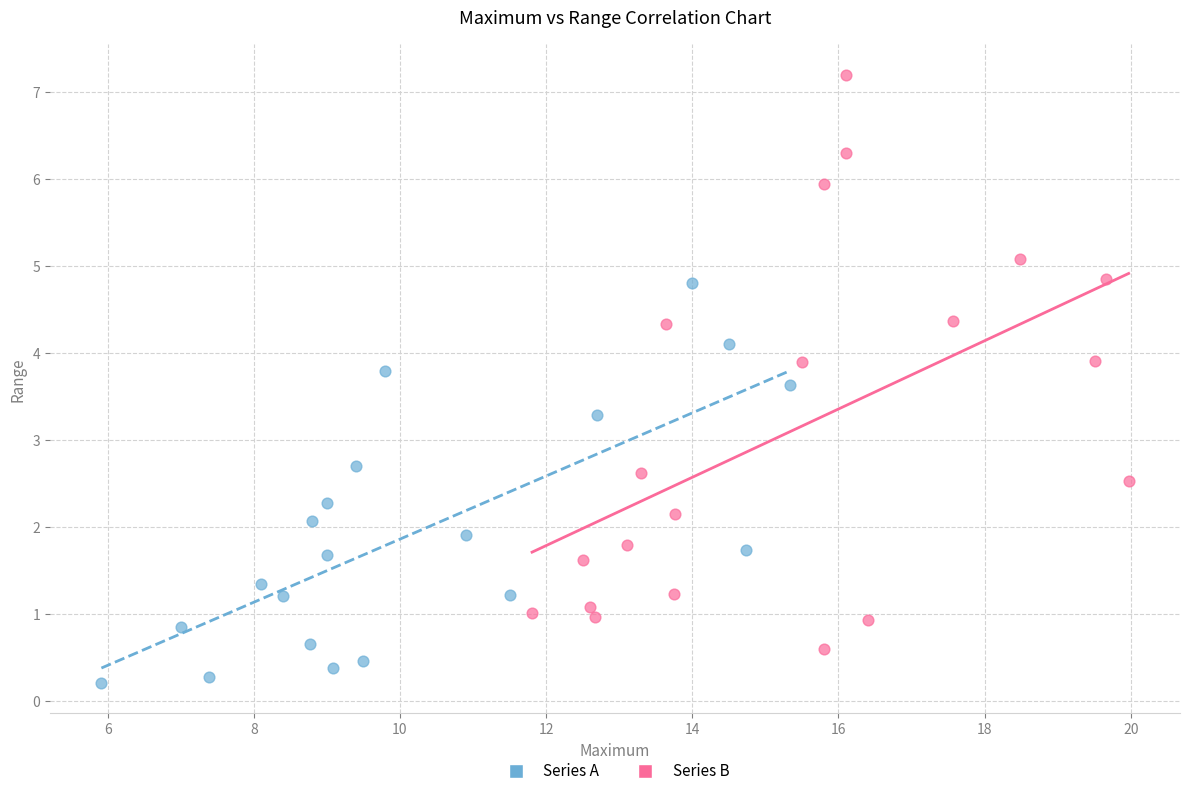

Which series contains the lowest Y value?

Series A